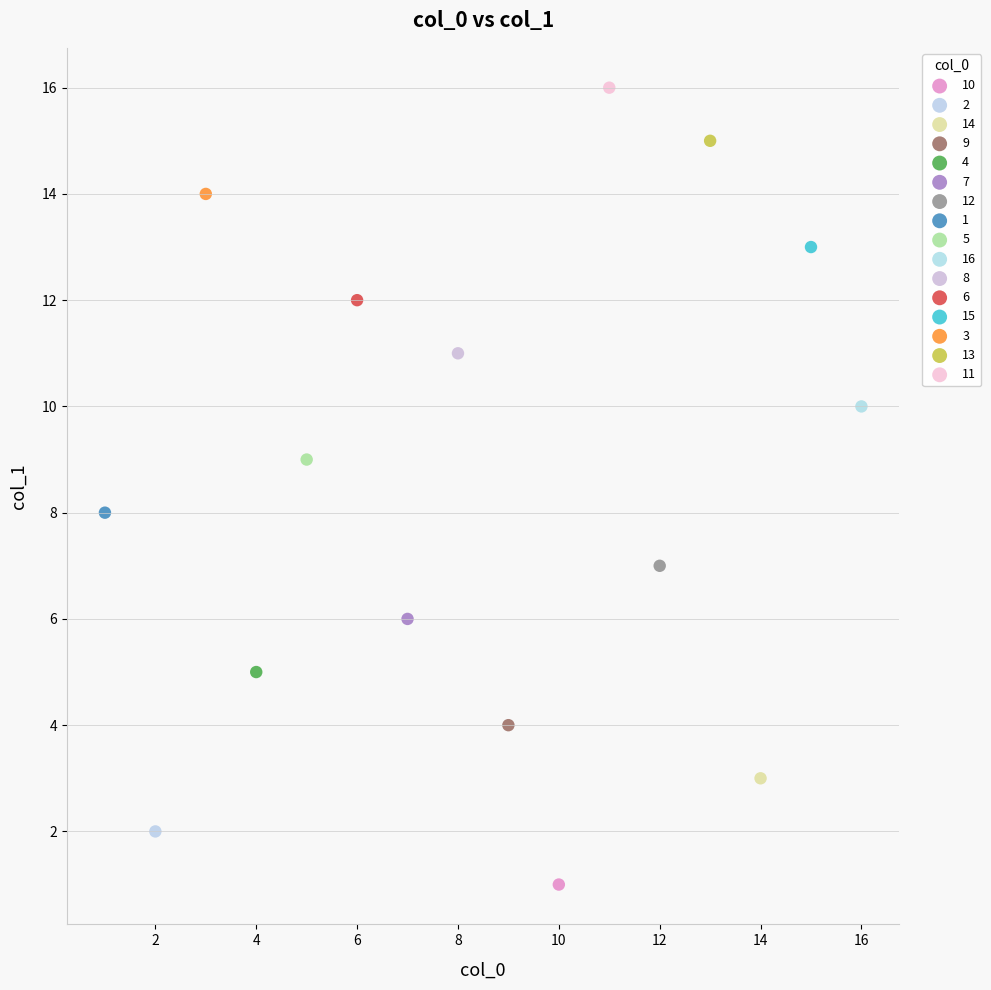

Which series contains the lowest Y value?

10